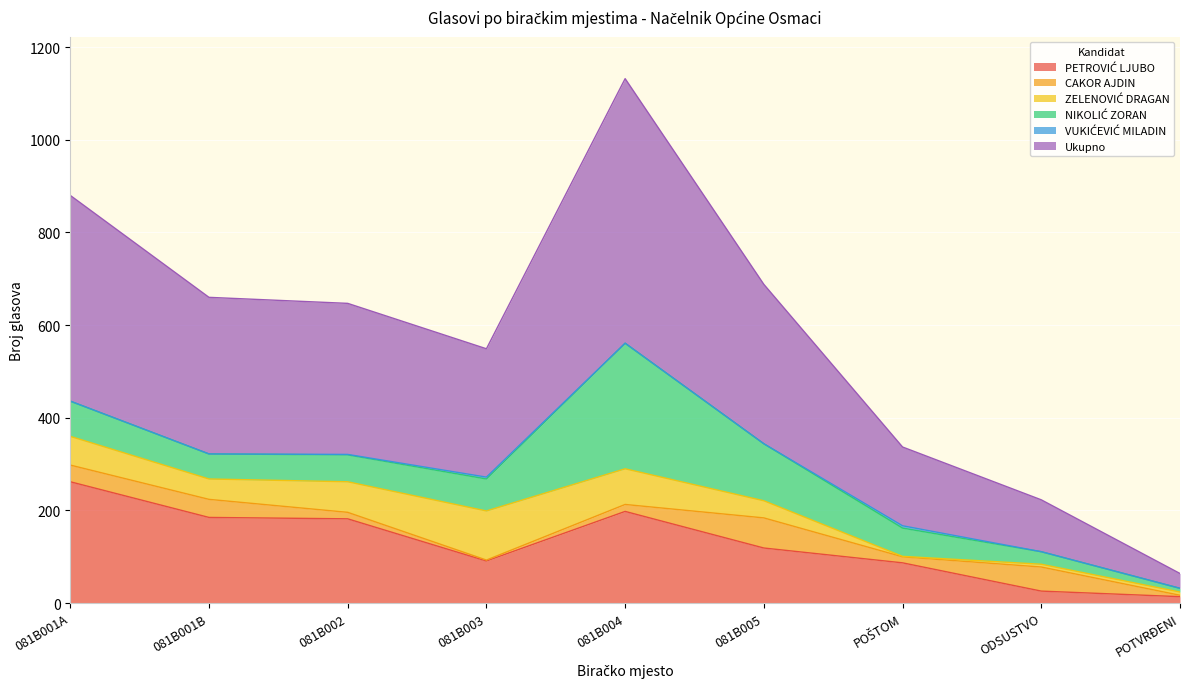

Reading right to left, transcribe all the data shown in this chart.

PETROVIĆ LJUBO: POTVRĐENI=14	ODSUSTVO=26	POŠTOM=87	081B005=119	081B004=198	081B003=91	081B002=182	081B001B=185	081B001A=262
CAKOR AJDIN: POTVRĐENI=3	ODSUSTVO=52	POŠTOM=13	081B005=65	081B004=15	081B003=2	081B002=14	081B001B=39	081B001A=36
ZELENOVIĆ DRAGAN: POTVRĐENI=7	ODSUSTVO=6	POŠTOM=1	081B005=37	081B004=77	081B003=106	081B002=66	081B001B=44	081B001A=62
NIKOLIĆ ZORAN: POTVRĐENI=8	ODSUSTVO=27	POŠTOM=61	081B005=123	081B004=271	081B003=69	081B002=58	081B001B=54	081B001A=76
VUKIĆEVIĆ MILADIN: POTVRĐENI=0	ODSUSTVO=0	POŠTOM=5	081B005=0	081B004=0	081B003=4	081B002=1	081B001B=0	081B001A=0
Ukupno: POTVRĐENI=32	ODSUSTVO=112	POŠTOM=170	081B005=344	081B004=571	081B003=277	081B002=326	081B001B=338	081B001A=444